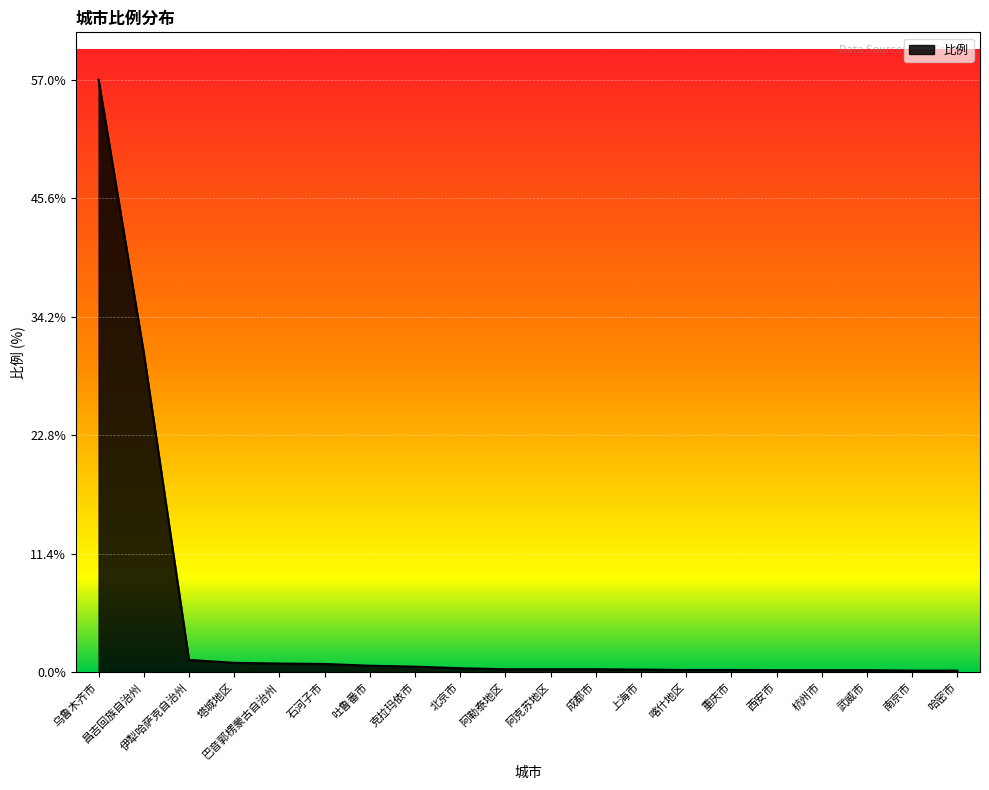

What is the difference between the maximum and minimum values?

56.8